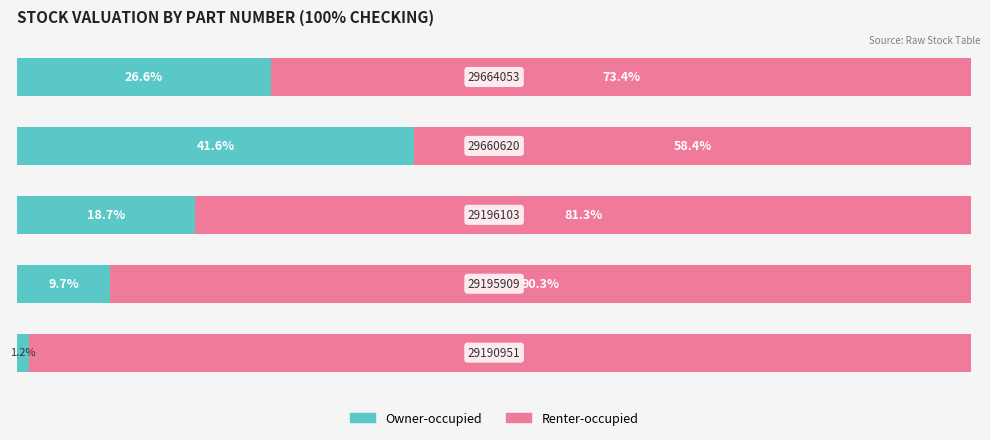

What are all the series names shown in the legend?

Owner-occupied, Renter-occupied